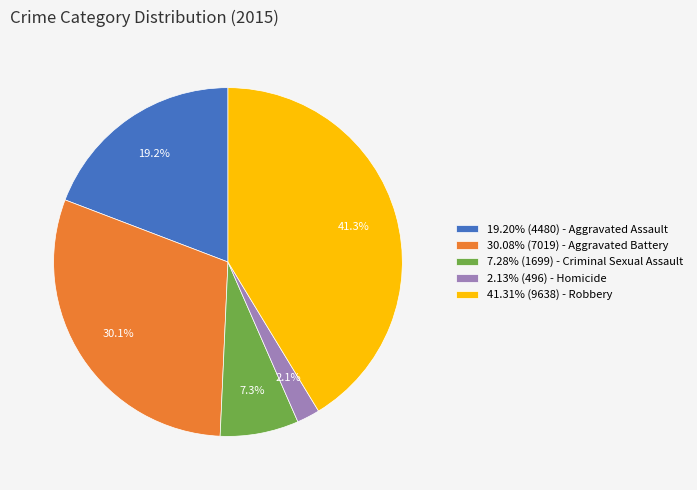

How many slices are in this pie chart?

5